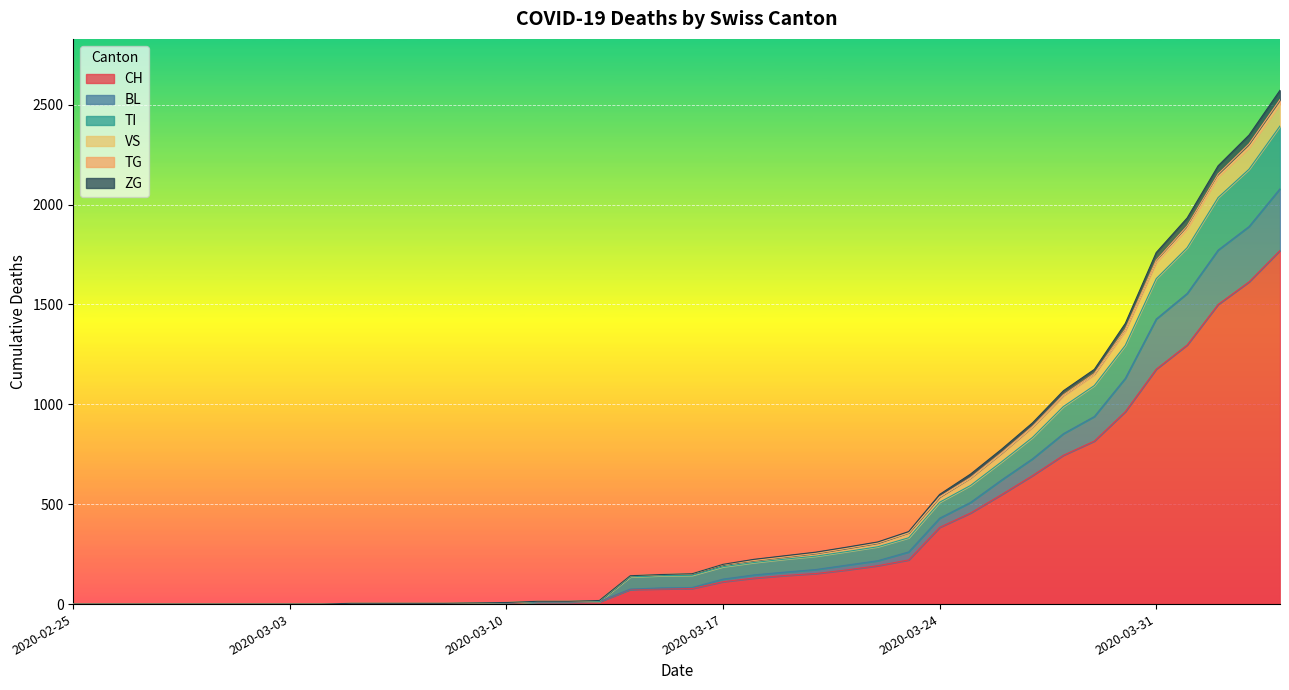

What is the maximum value for CH?

1770